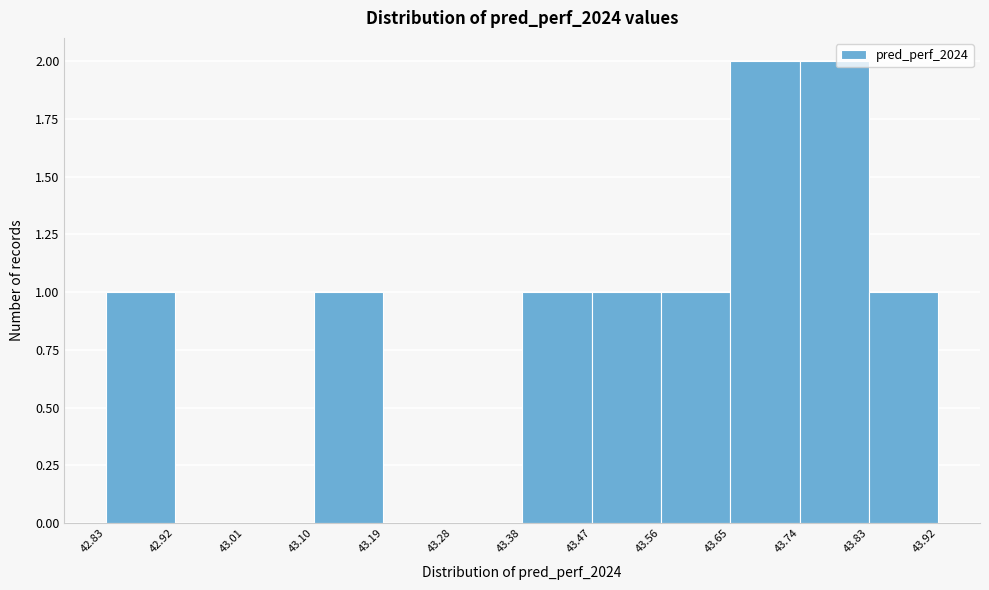

How tall is the bar that spans 43.56 to 43.65 on the x-axis? The values are not printed on the chart, so give them approximately, as read against the axis.

1